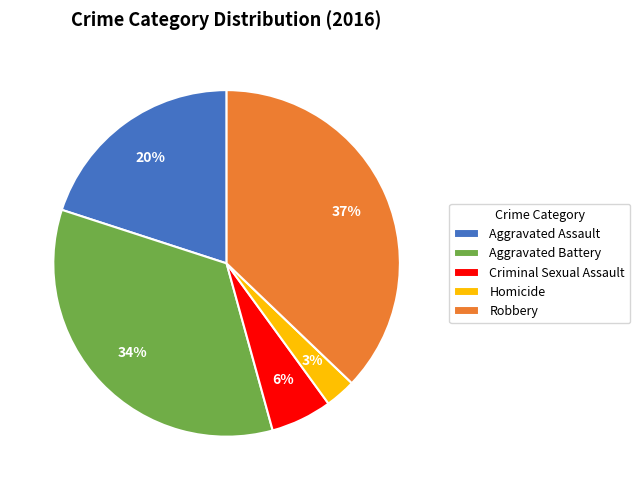

Is the sum of Aggravated Assault and Robbery greater than half?

Yes